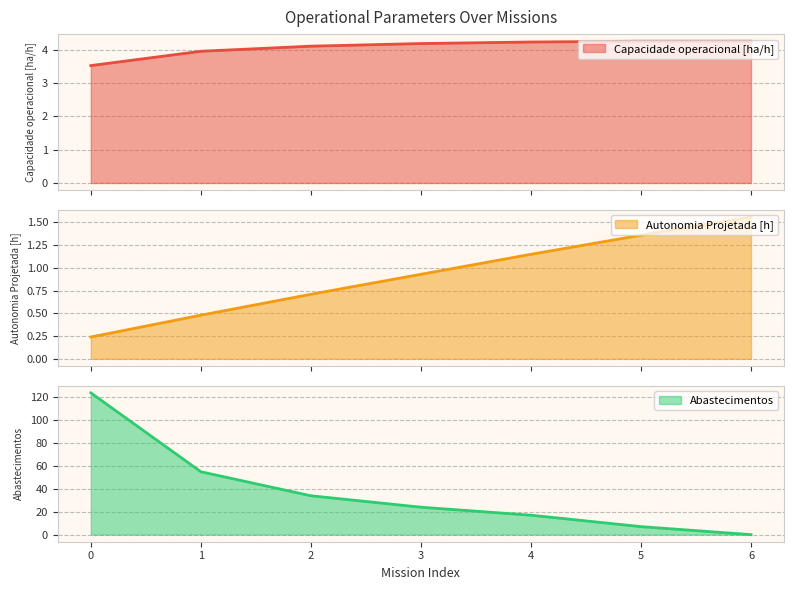

Does the chart display data point markers on the line(s)?

No